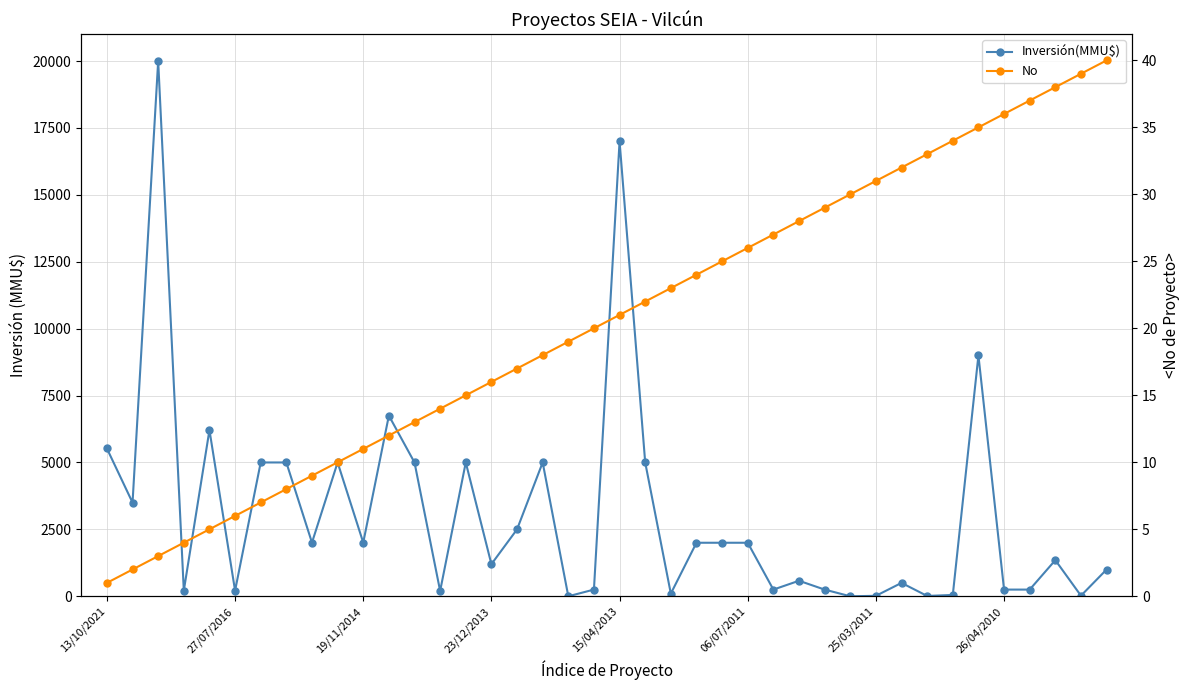

What are all the series names shown in the legend?

Inversión(MMU$), No